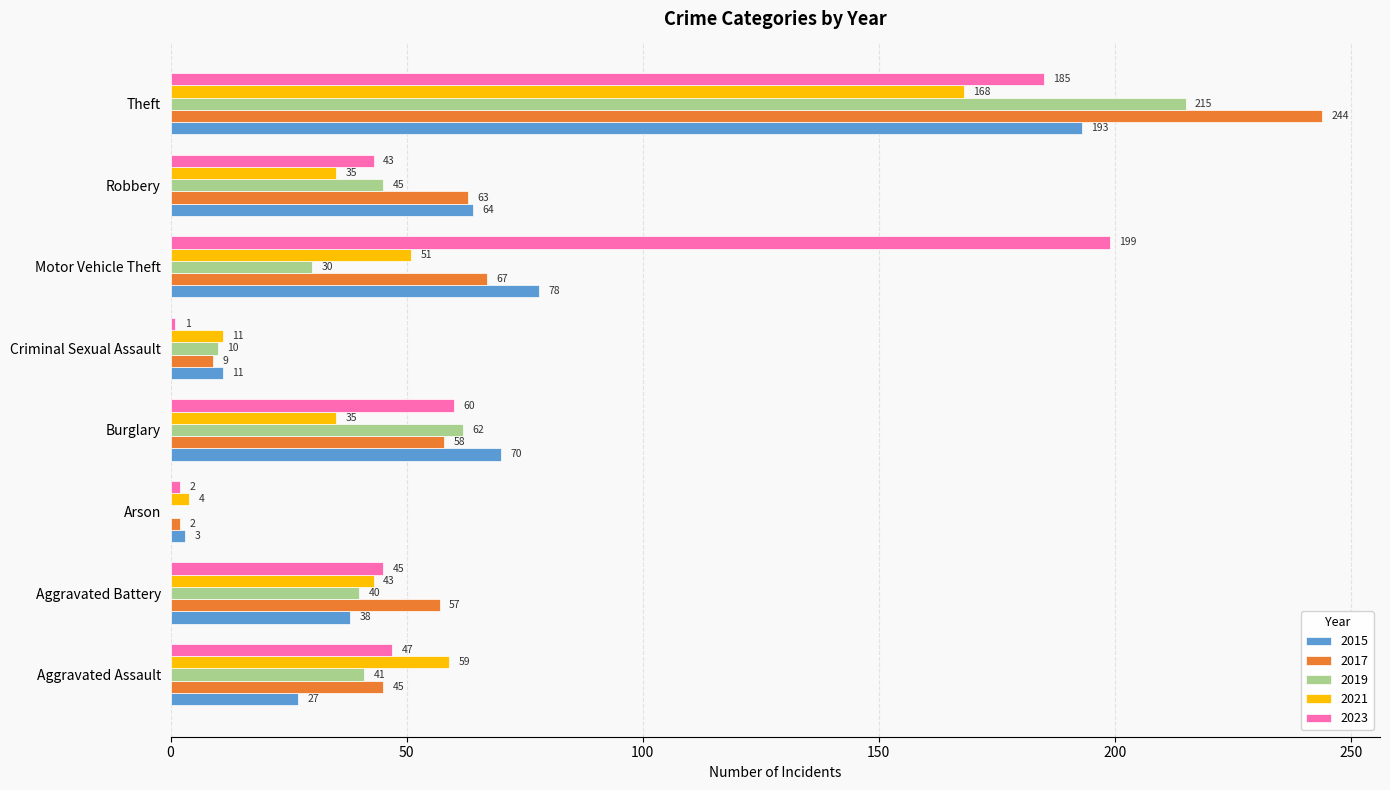

How many distinct data groups are displayed?

5